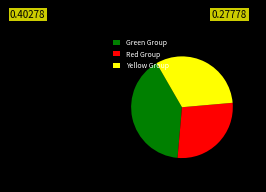

Do Red Group and Yellow Group together represent more than half of the pie?

Yes